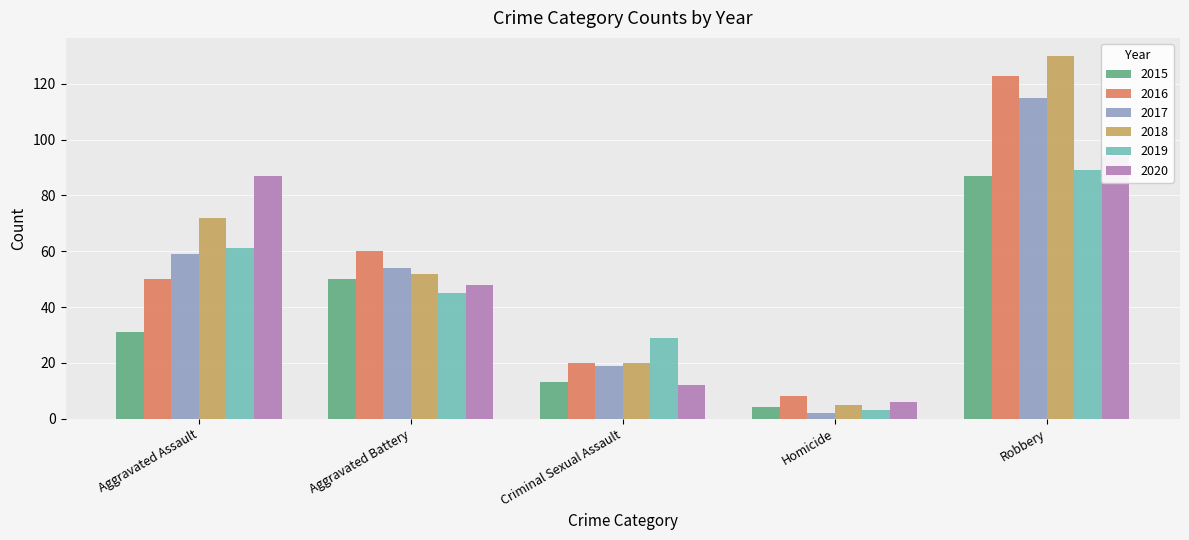

Reading left to right, extract all data points from this chart.

2015: 31	50	13	4	87
2016: 50	60	20	8	123
2017: 59	54	19	2	115
2018: 72	52	20	5	130
2019: 61	45	29	3	89
2020: 87	48	12	6	94